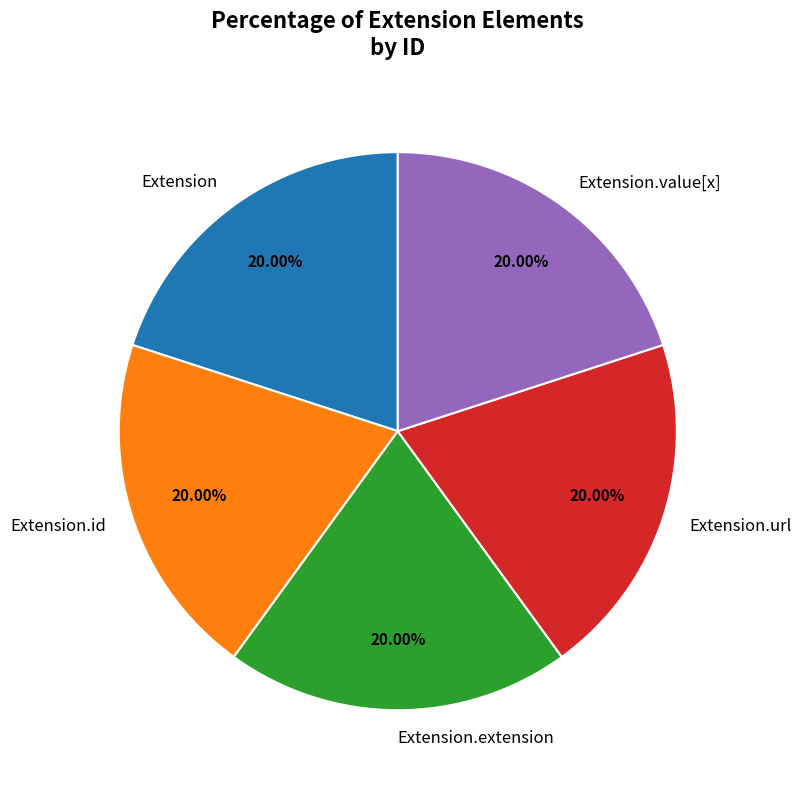

To the nearest percent, what is the difference between the largest and smallest slice percentages?

0%